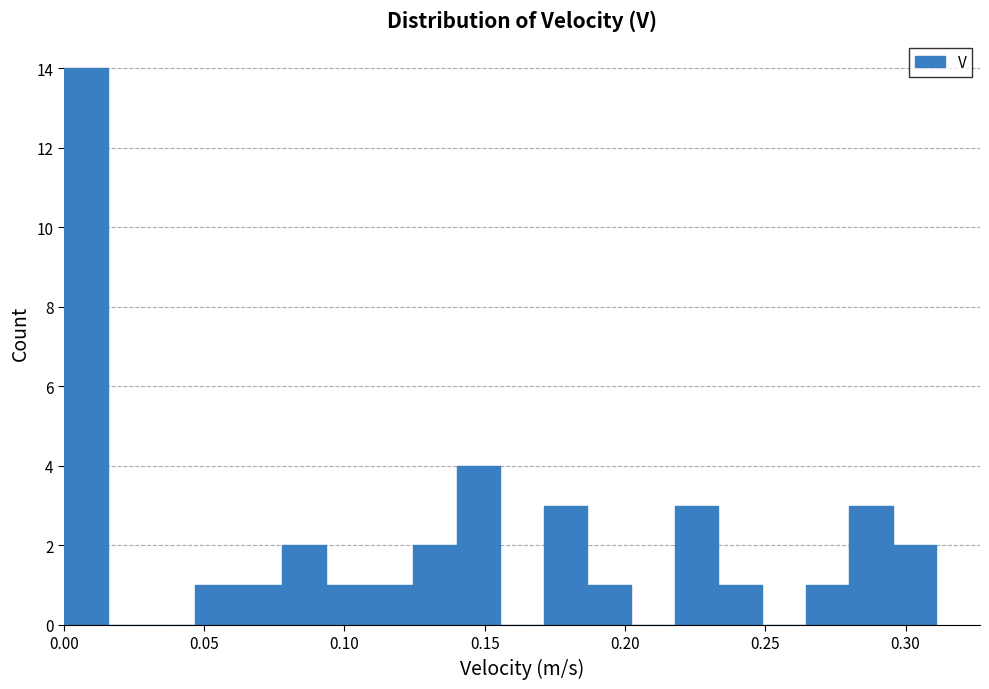

Around what value on the x-axis is the tallest bar? Give the approximate position of its centre, as read against the axis.

0.010